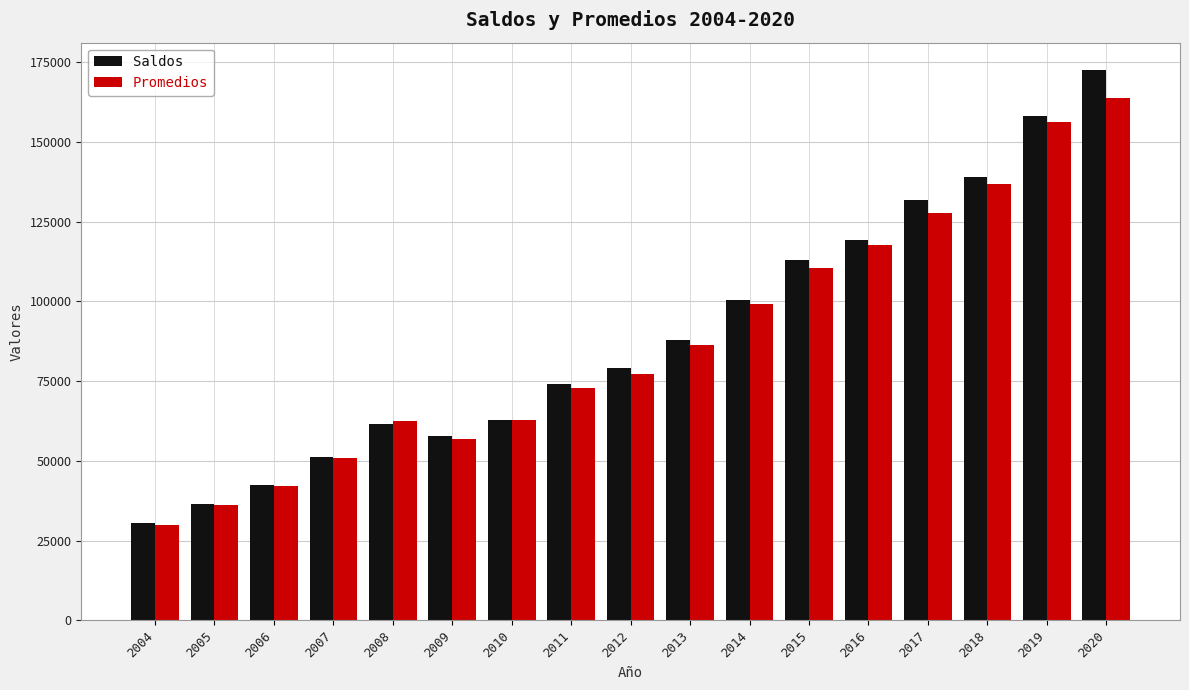

The Promedios series shows 77315 at 2012. True or false?

True